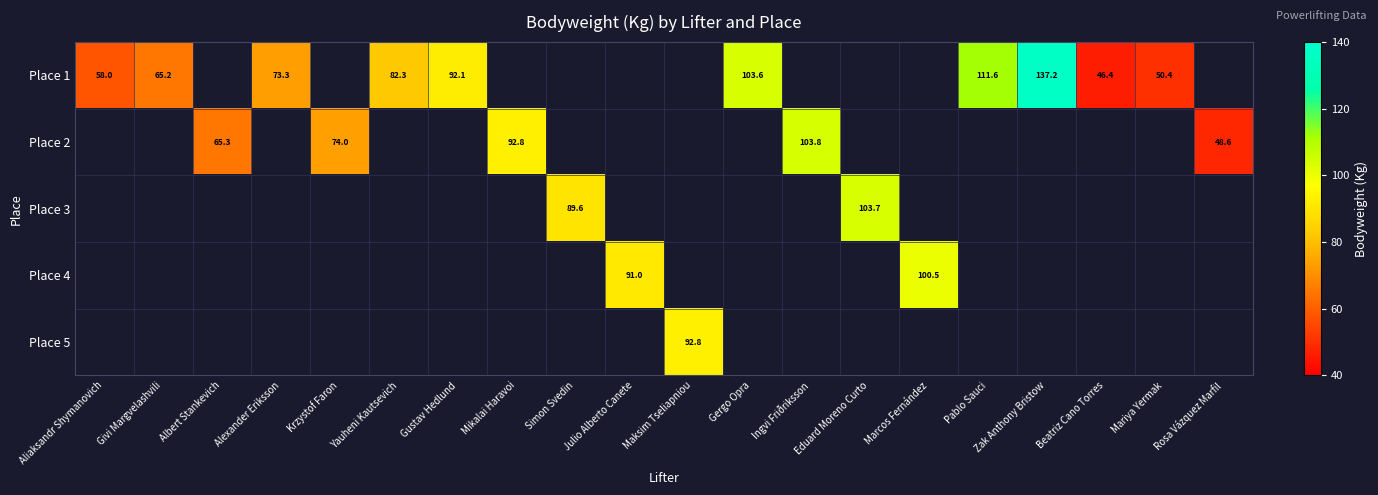

At Ingvi Friðriksson, list the series in order from largest to smallest.

Place 1, Place 2, Place 3, Place 4, Place 5